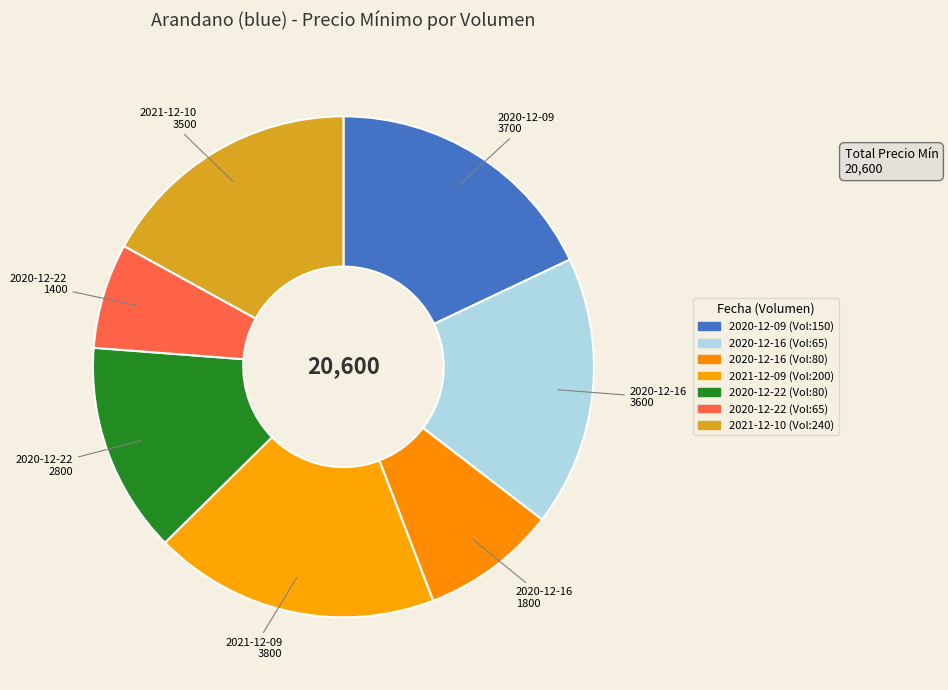

Count the number of slices in the pie.

7